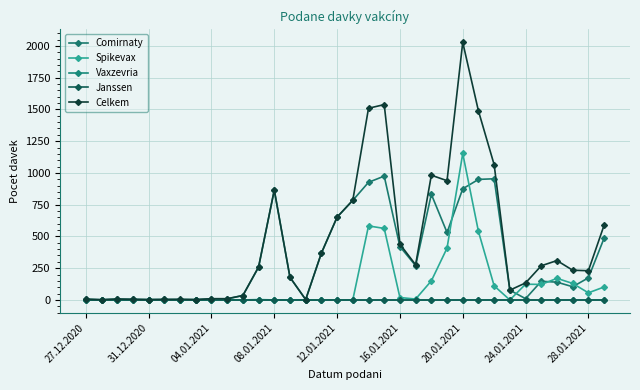

At which label does Vaxzevria reach its peak?

27.12.2020